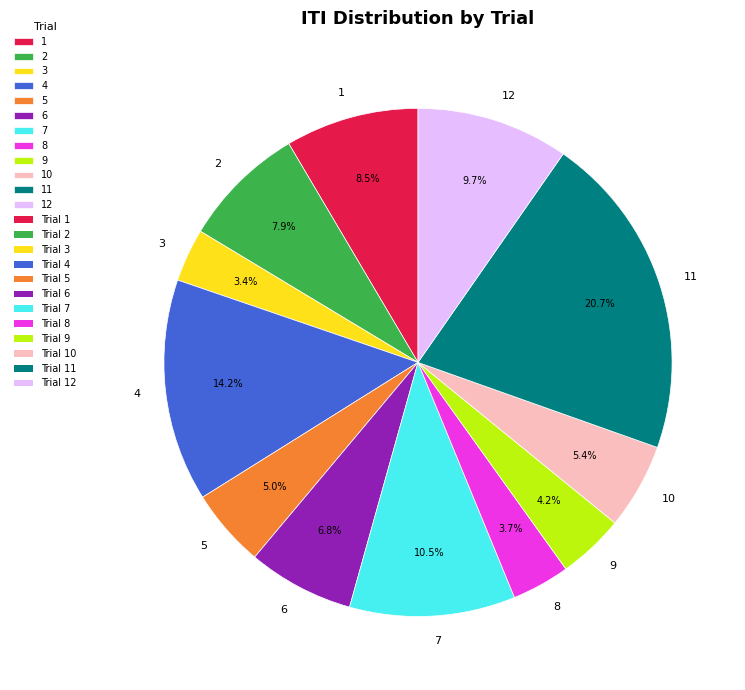

What portion of the pie excludes 11?

79.3%